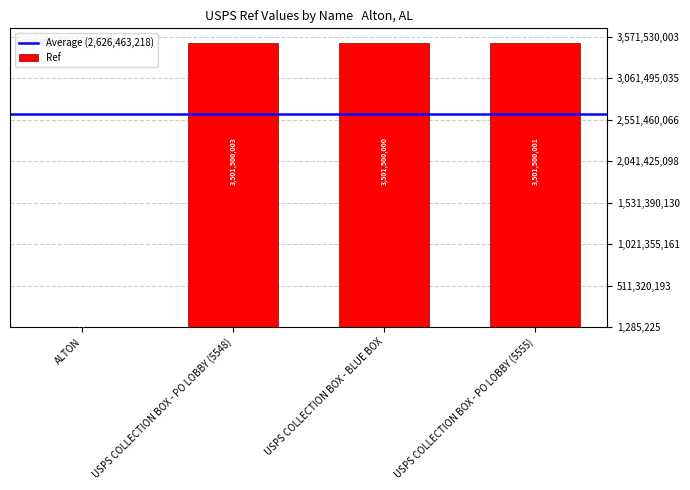

Where does the data first go above 3501500001?

USPS COLLECTION BOX - PO LOBBY (5548)